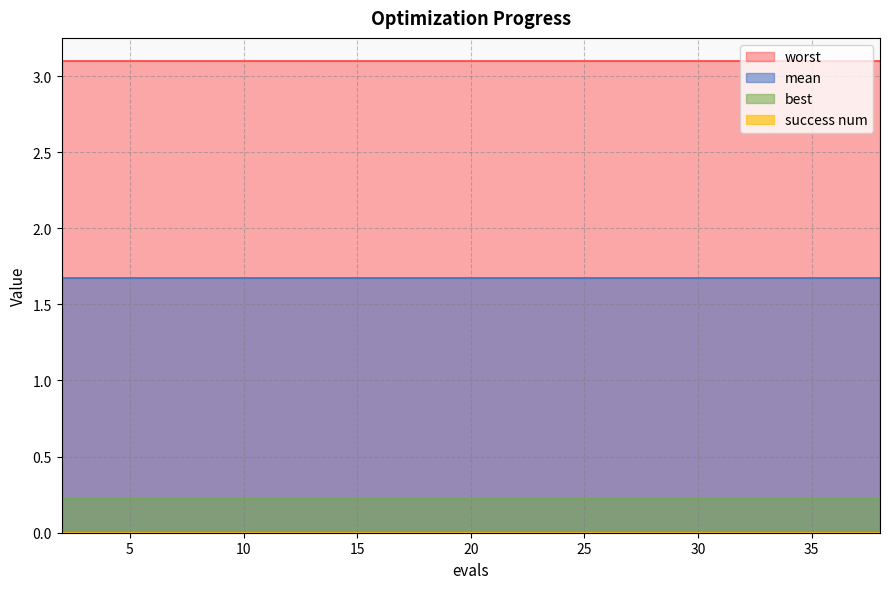

True or false: mean and worst intersect in this chart.

False